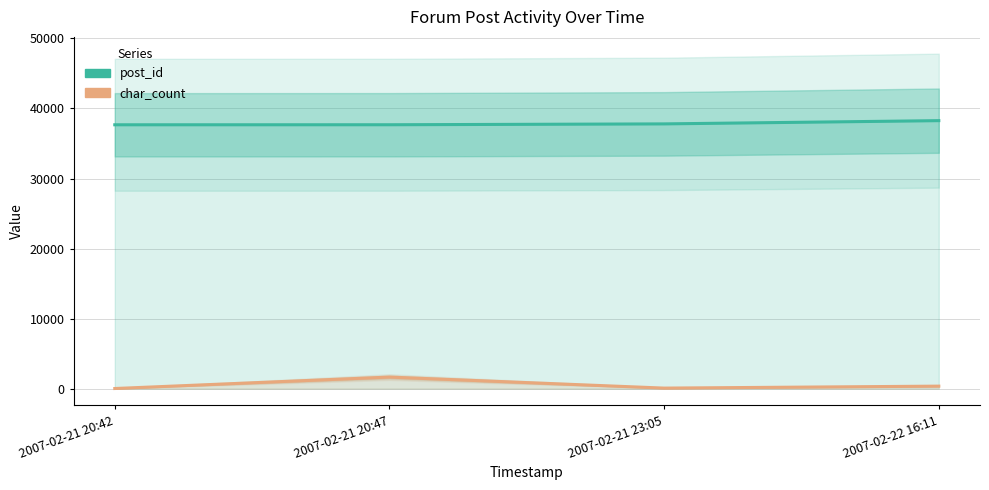

Between 2007-02-21 20:42 and 2007-02-21 20:47, which series saw the biggest shift?

char_count